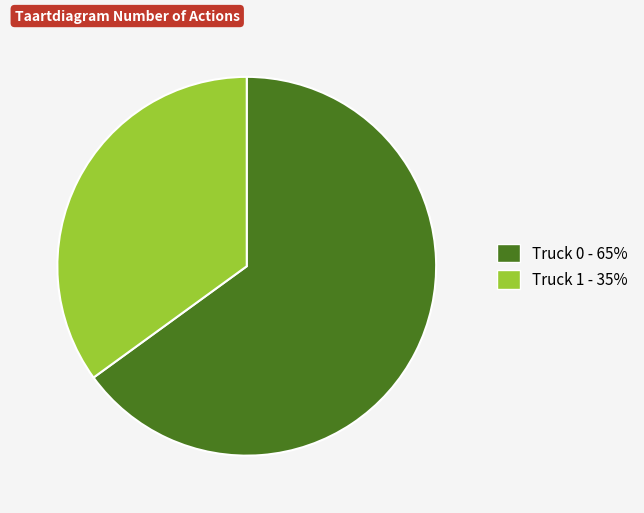

Is there any slice that represents more than half of the pie?

Yes